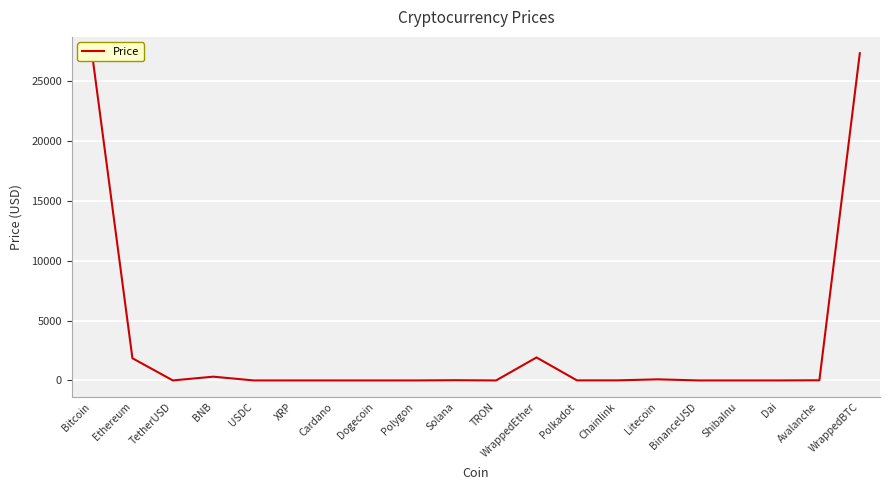

The chart shows a value of 27355.8 at WrappedBTC. True or false?

True